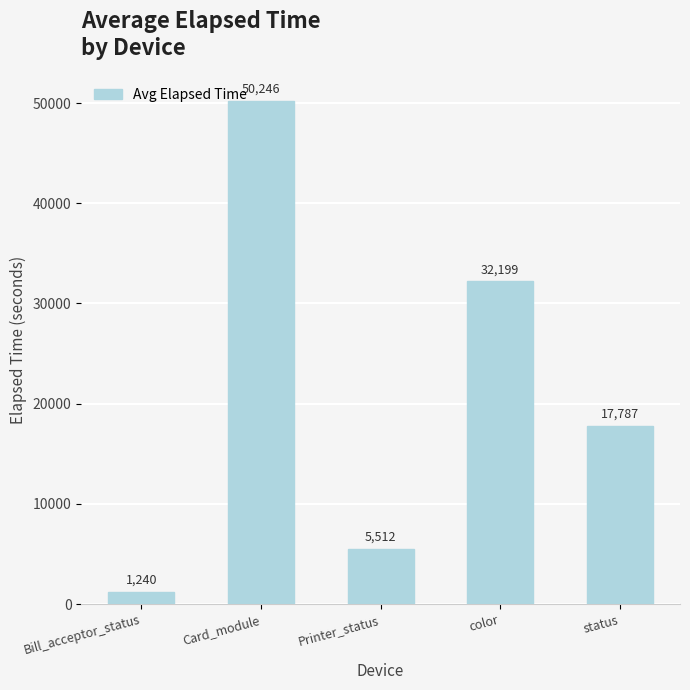

Rank the categories by value from lowest to highest.

Bill_acceptor_status, Printer_status, status, color, Card_module